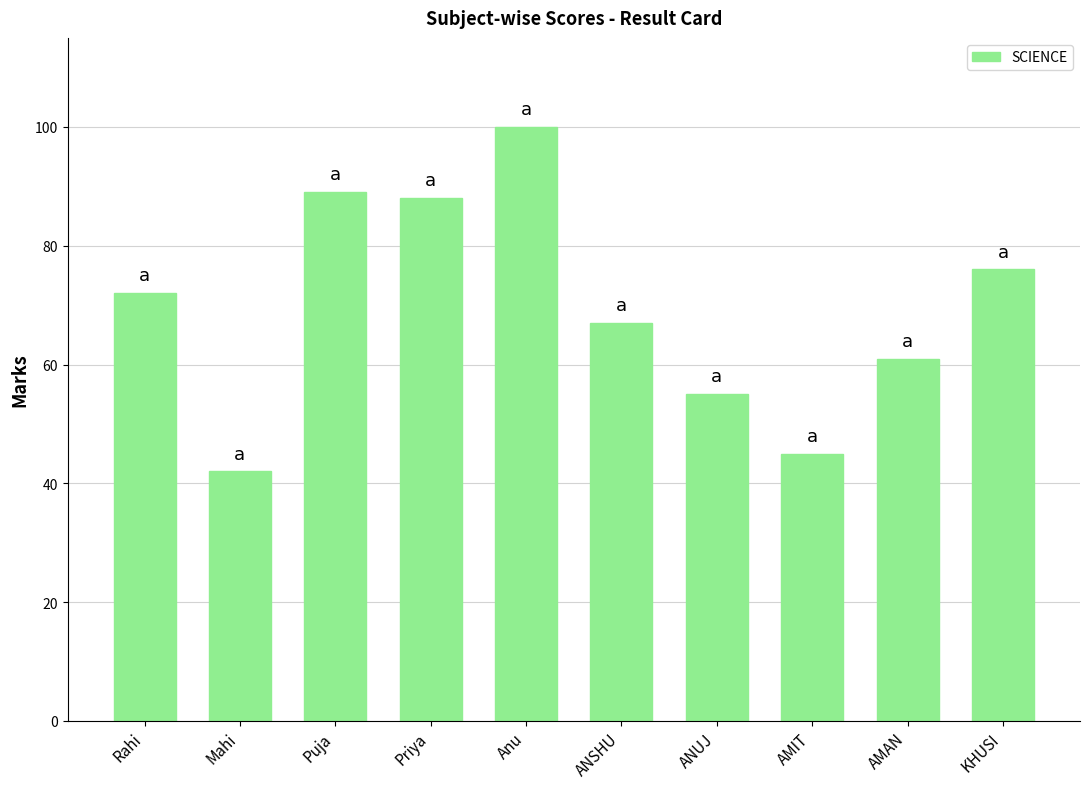

What is the label of the 10th bar from the right?

Rahi